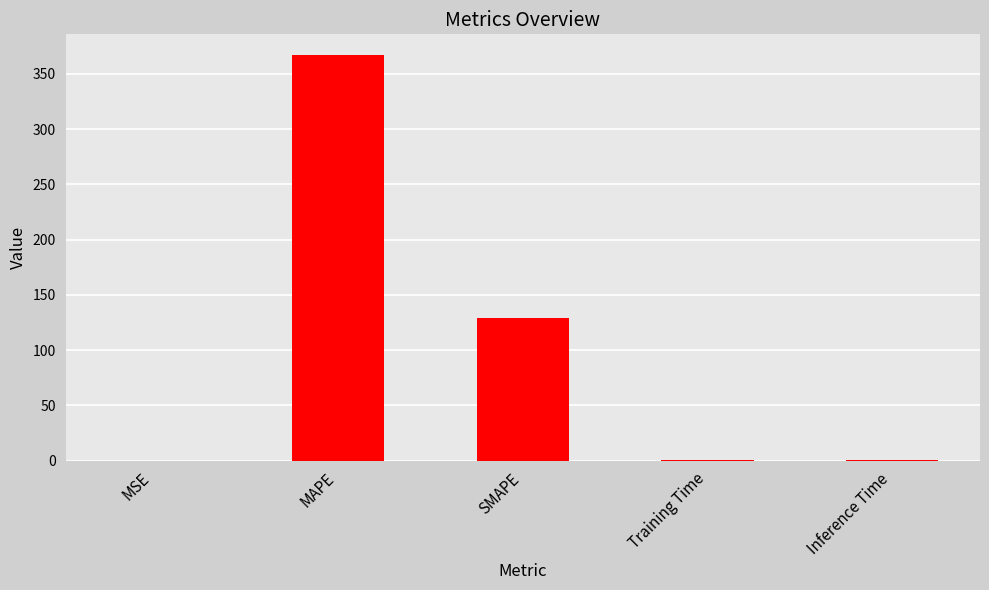

What is the change in value from MAPE to Inference Time?

-367.0